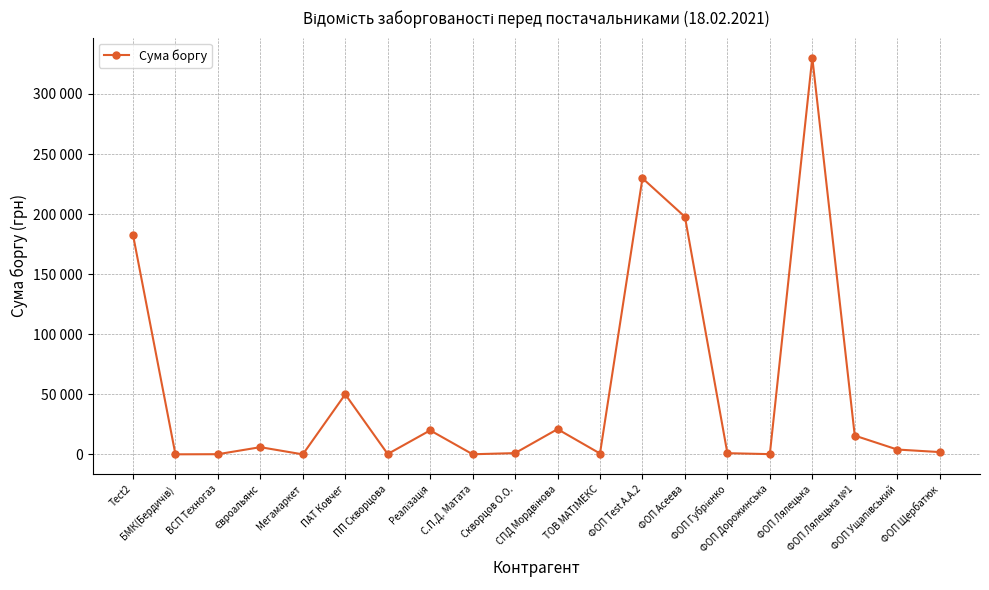

What is the maximum value shown in the chart?

330320.5